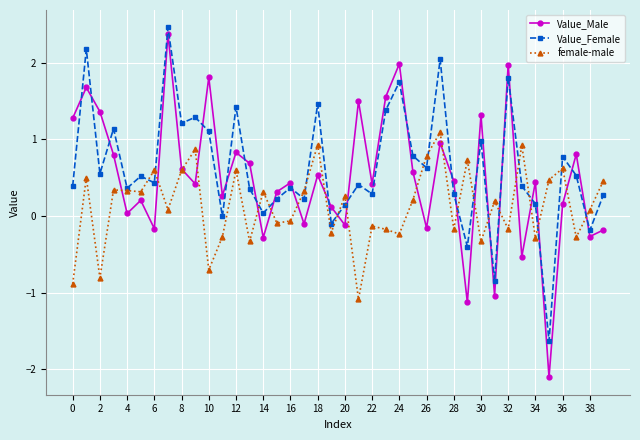

What is the lowest value of the Value_Female series?

-1.6